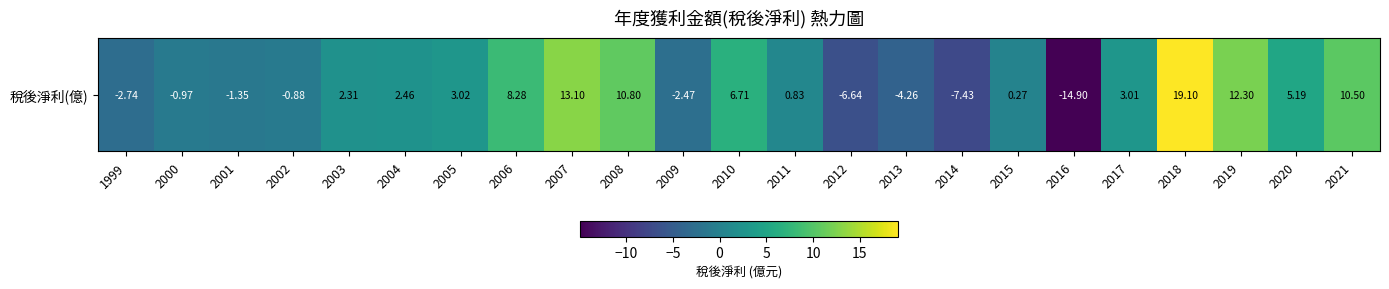

What is the sum of the values at 2006 and 2007?

21.4